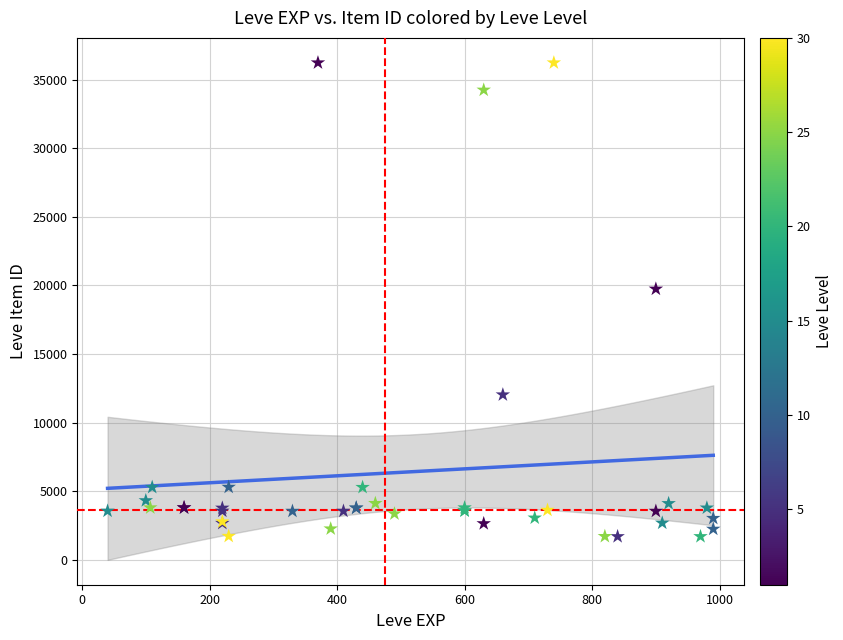

What Y value in the scatter plot is closest to 18967?

19744